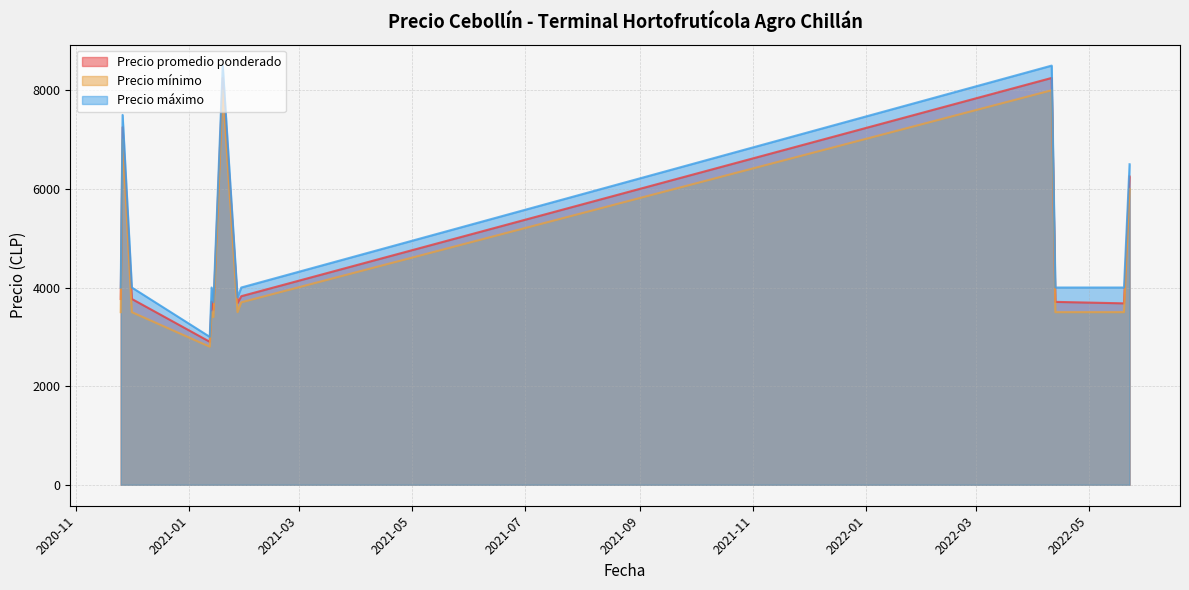

What is the maximum value for Precio máximo?

8500